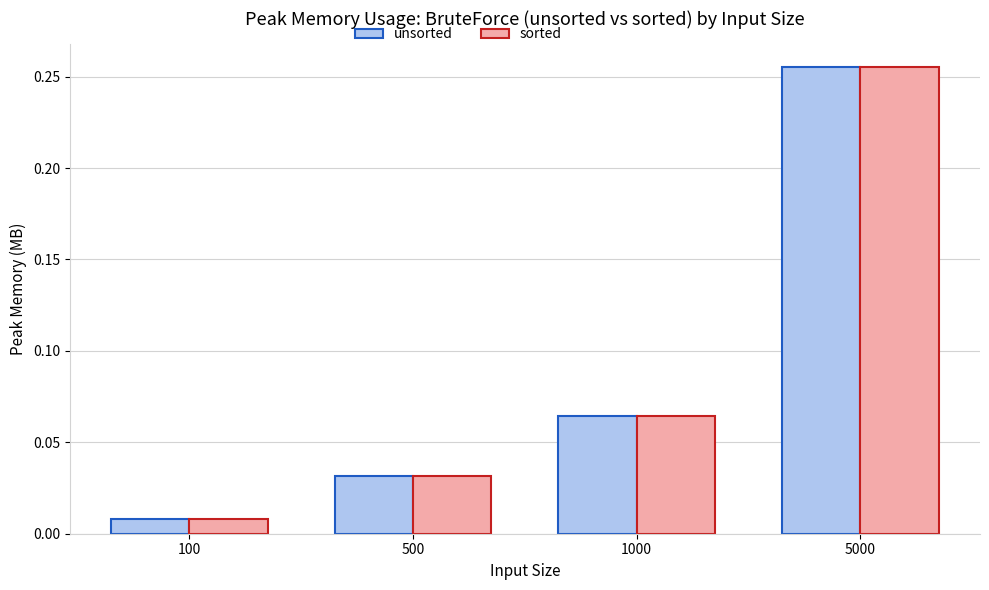

List the labels in order of unsorted value, smallest first.

100, 500, 1000, 5000